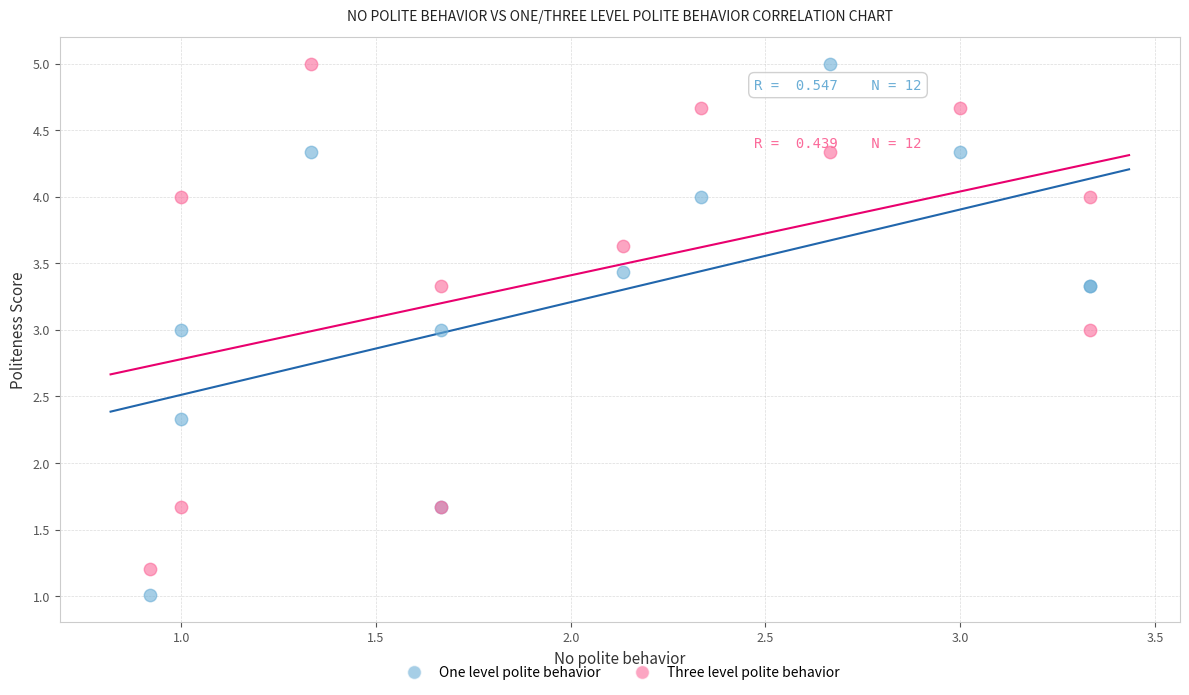

What is the X range (max minus min) for the scatter plot?

2.4